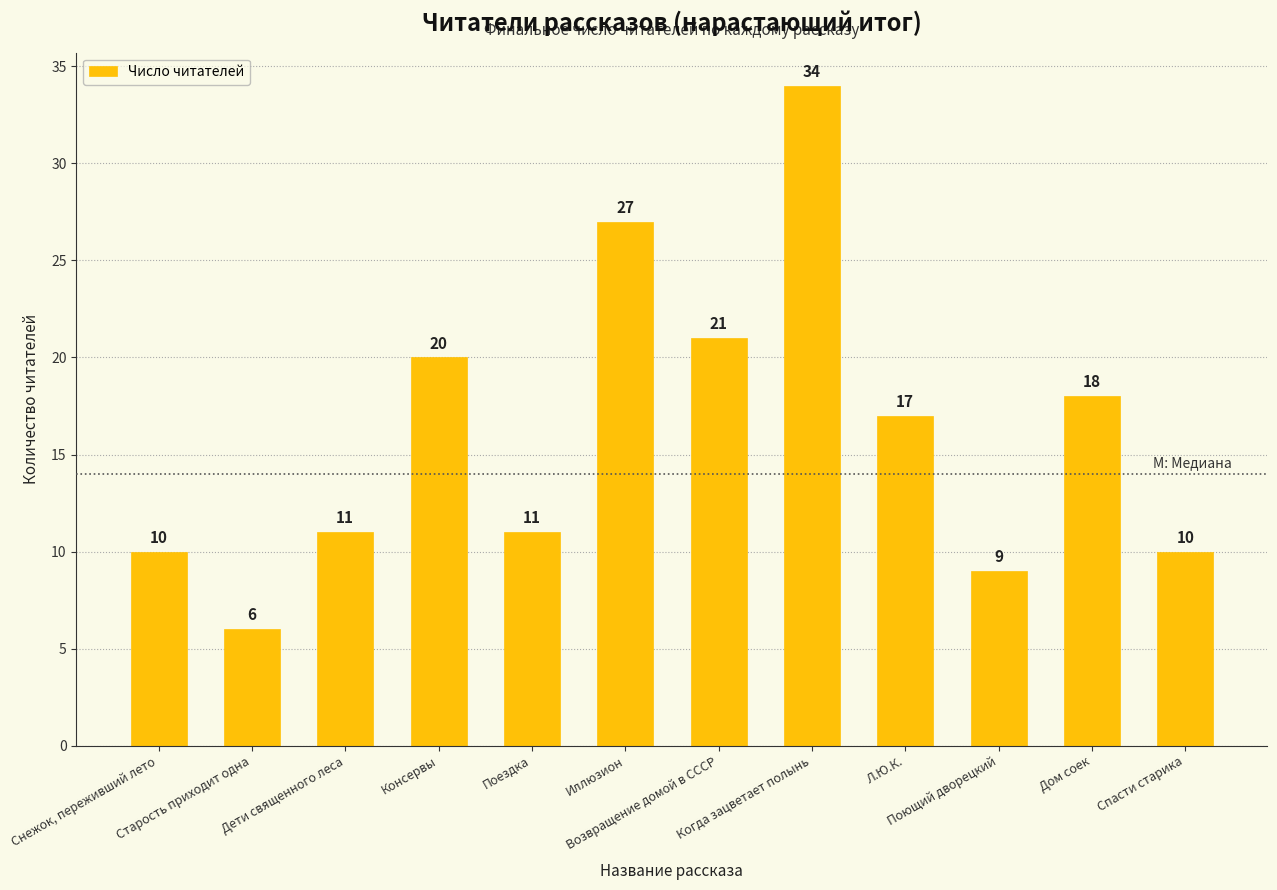

What is the smallest value displayed?

6